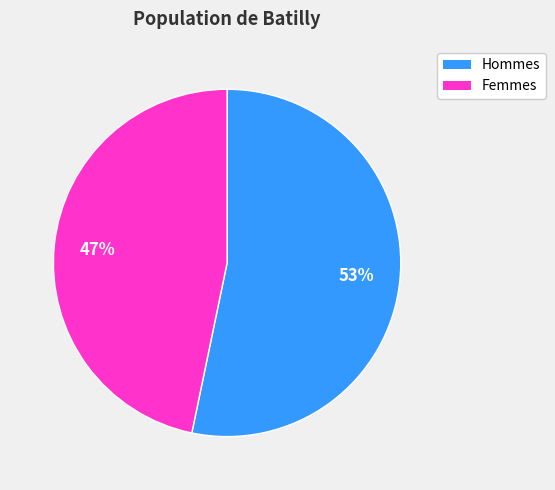

Is there any slice that represents more than half of the pie?

Yes